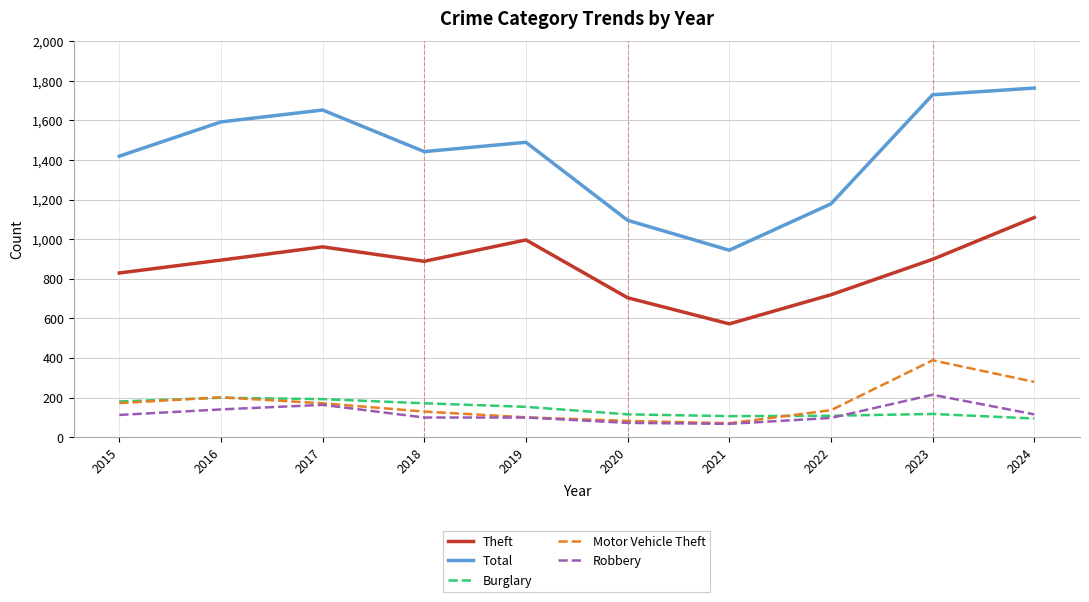

What is the difference between the highest and lowest values at 2023?

1612